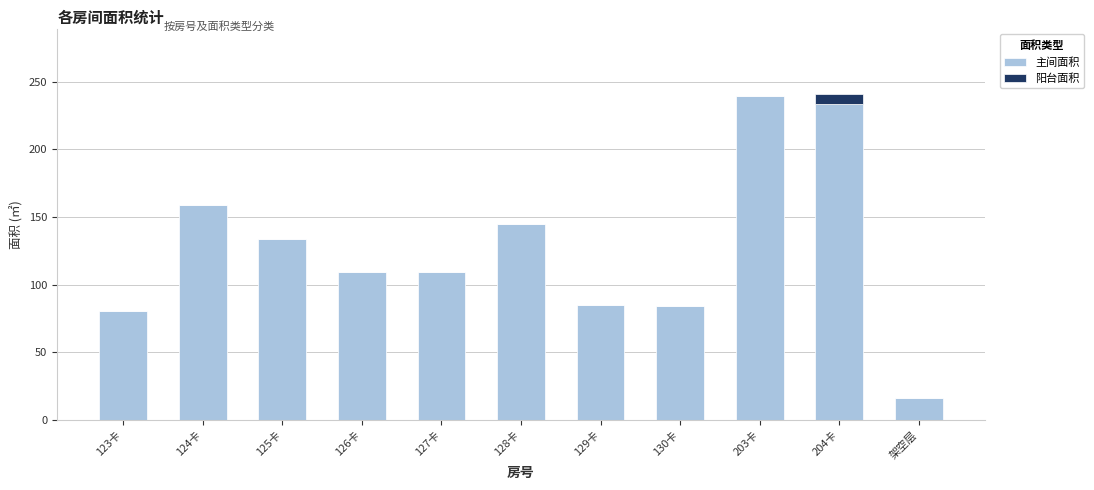

What is the sum of the 主间面积 values at 128卡 and 130卡?

228.9